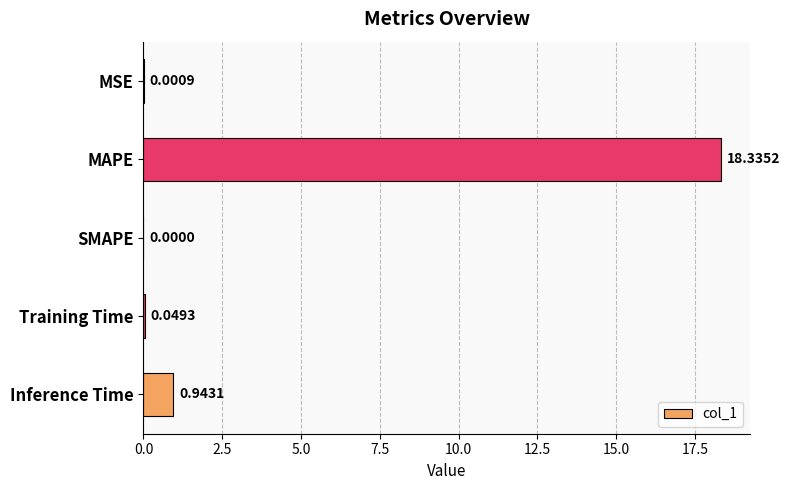

Which label corresponds to the largest value in the chart?

MAPE